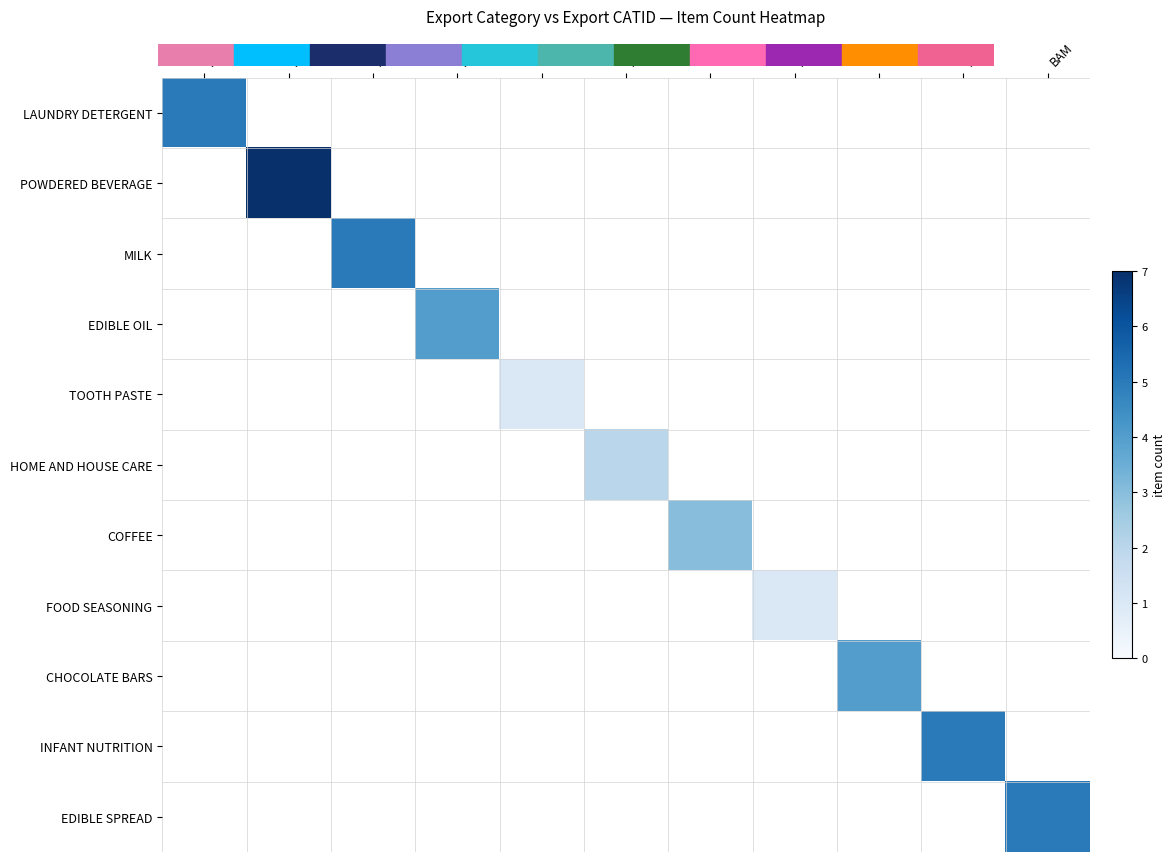

The MILK series shows 3.1 at MLK. True or false?

False